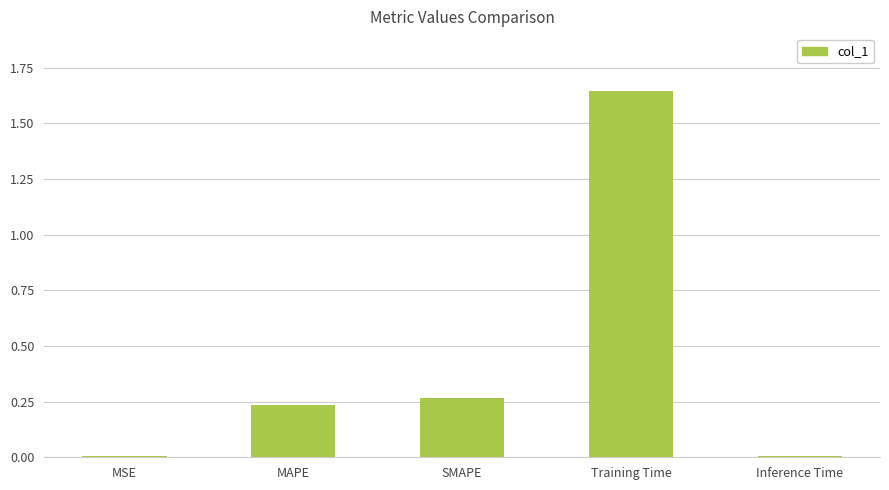

Which category has the highest value across all series?

Training Time